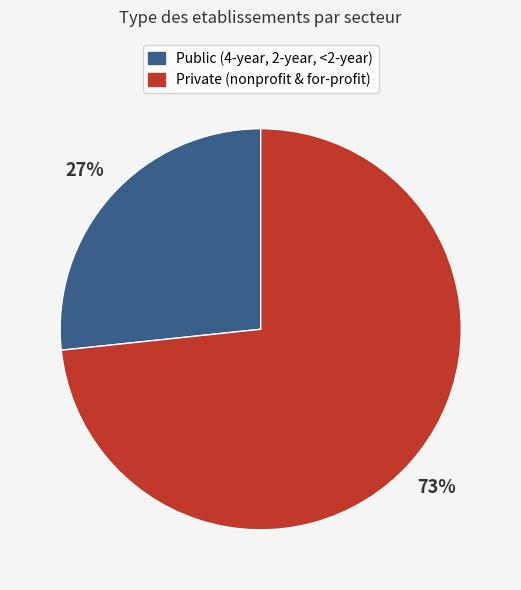

Is there a majority slice in this chart?

Yes